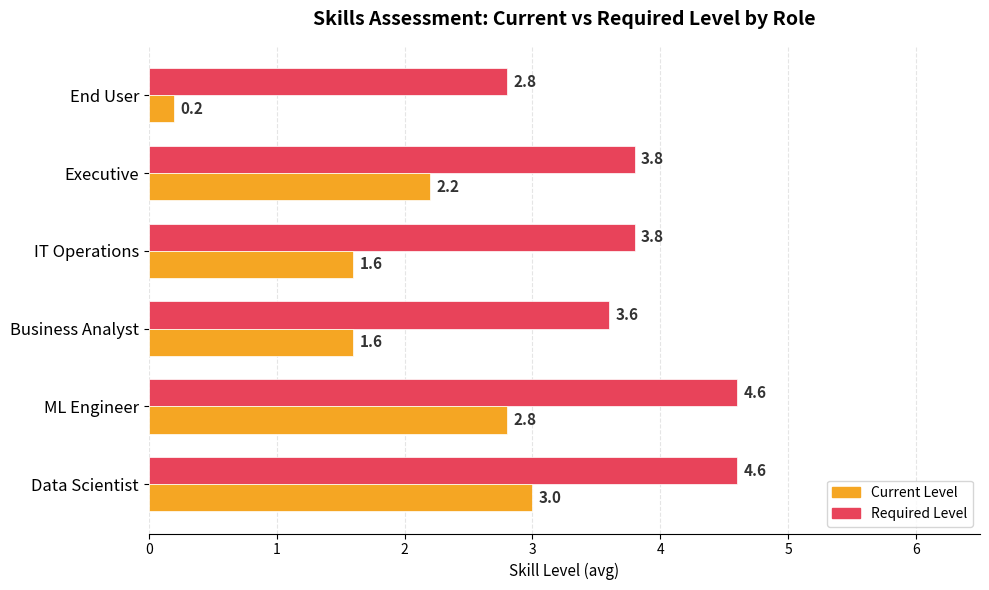

List the series in order of their overall mean, highest first.

Required Level, Current Level